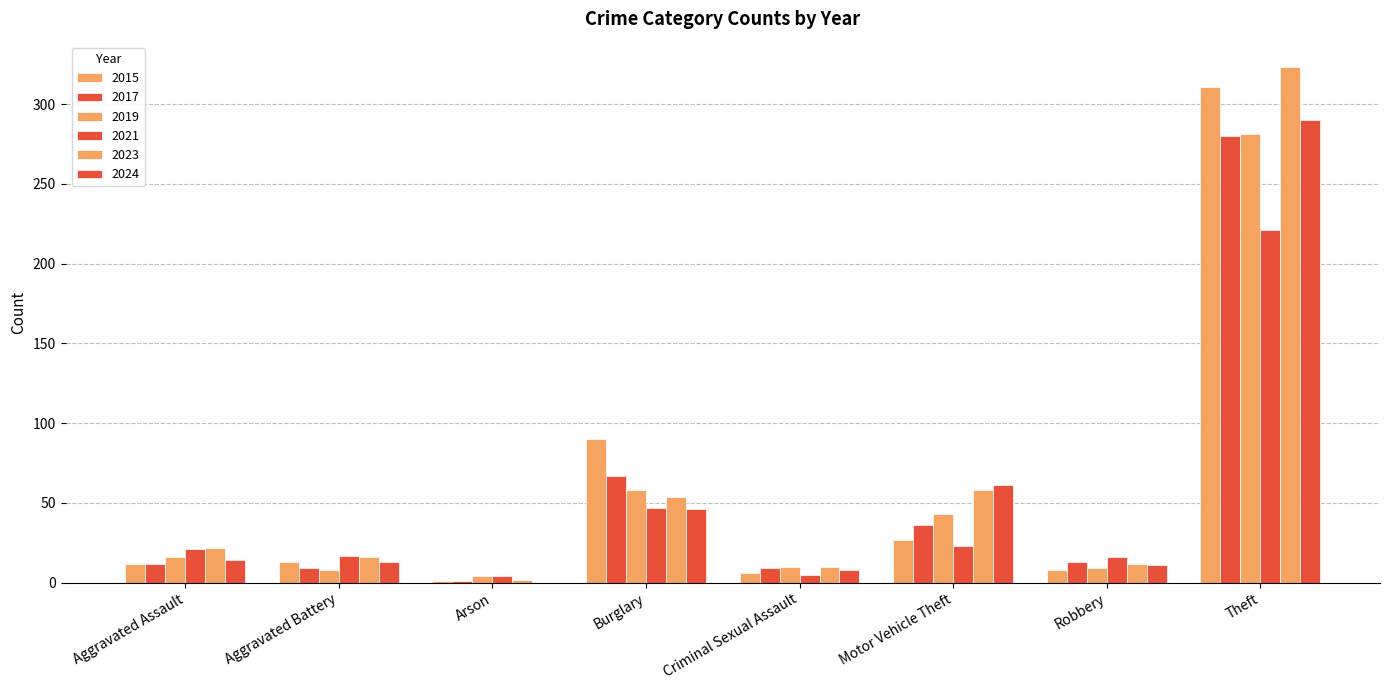

Does the chart contain stacked bars?

No